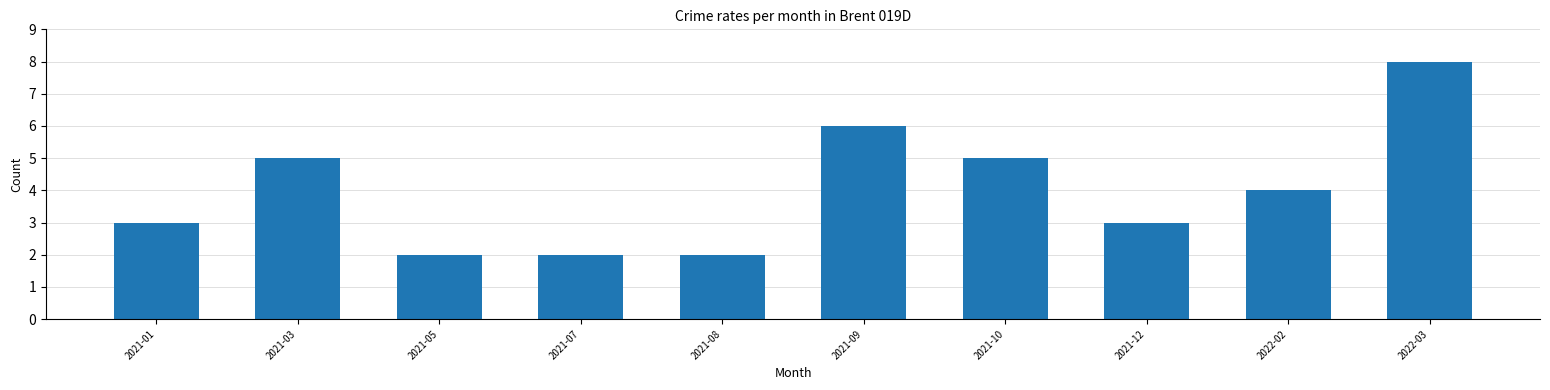

Reading left to right, list all the values displayed in this chart.

3	5	2	2	2	6	5	3	4	8